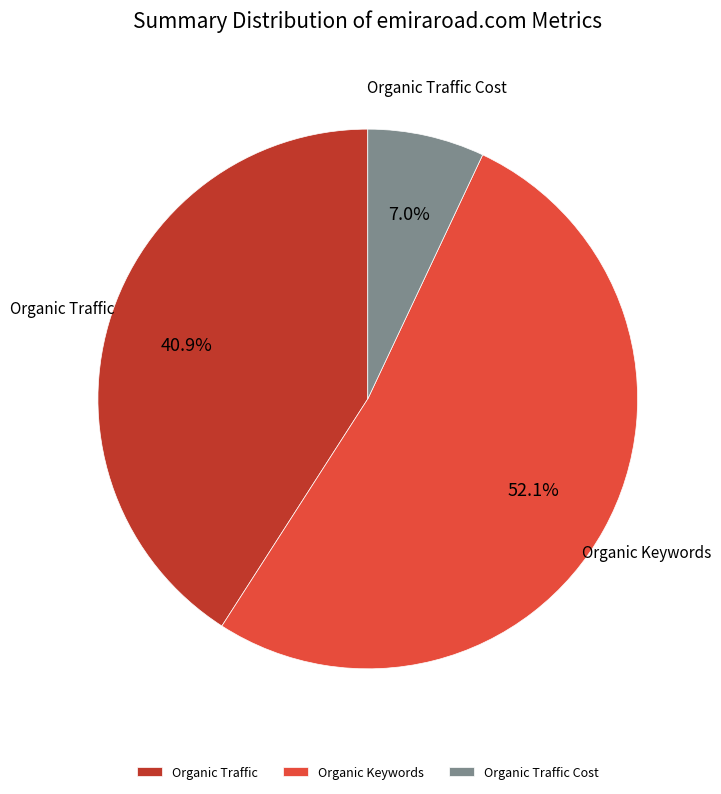

The Organic Keywords slice represents 52% of the pie. True or false?

True